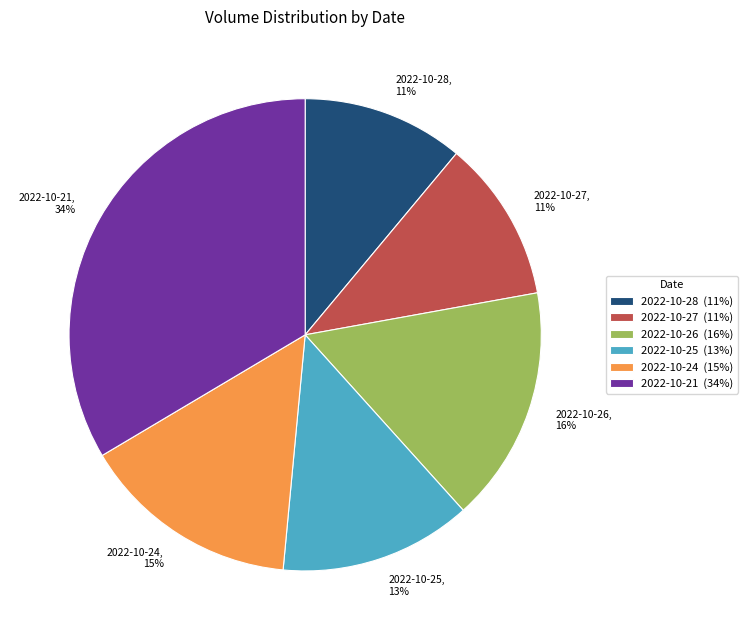

Which category has the biggest portion of the pie?

2022-10-21